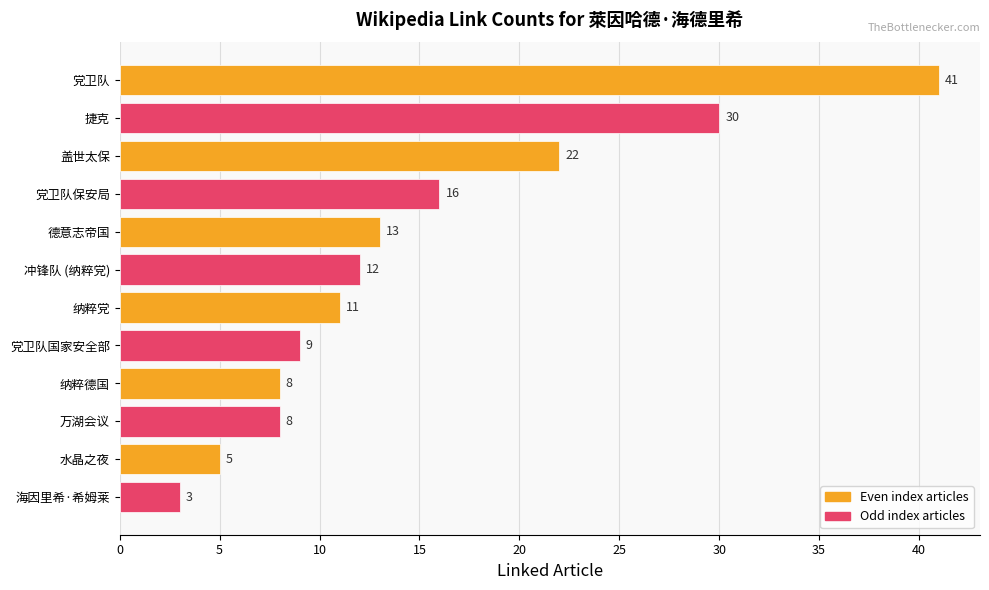

Reading top to bottom, what are all the values shown in this chart?

41	30	22	16	13	12	11	9	8	8	5	3